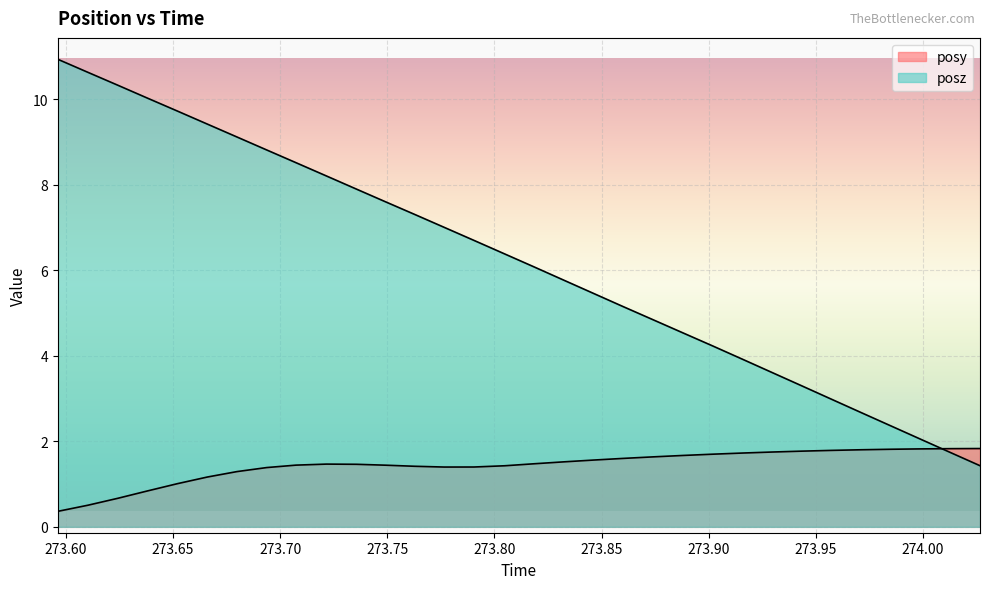

Rank the series at 273.6102 from lowest to highest value.

posy, posz